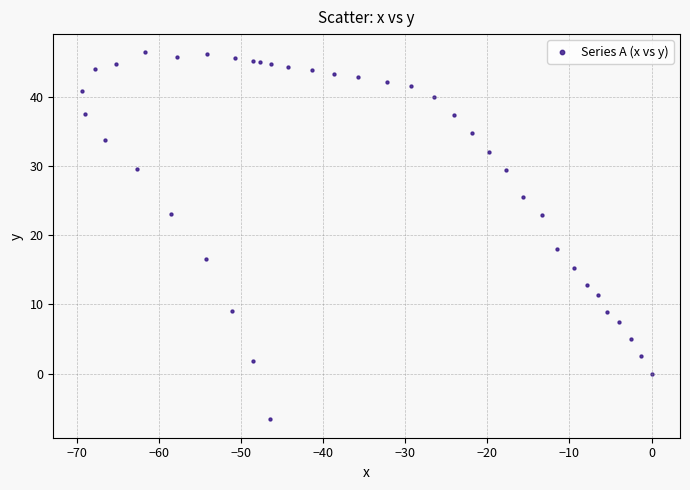

What Y value in the scatter plot is closest to 19?

18.0